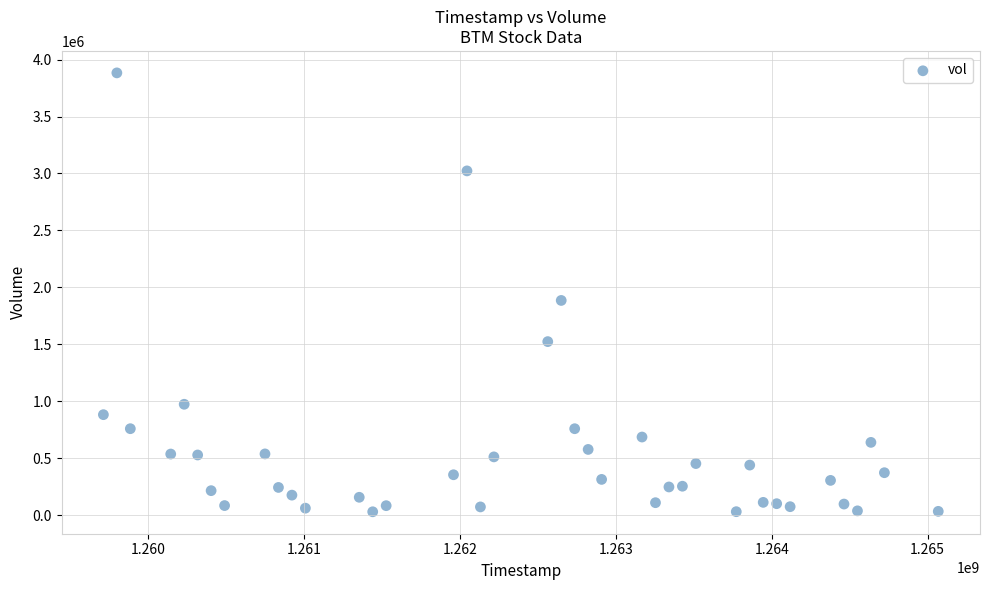

What Y value in the scatter plot is closest to 1955902?

1884653